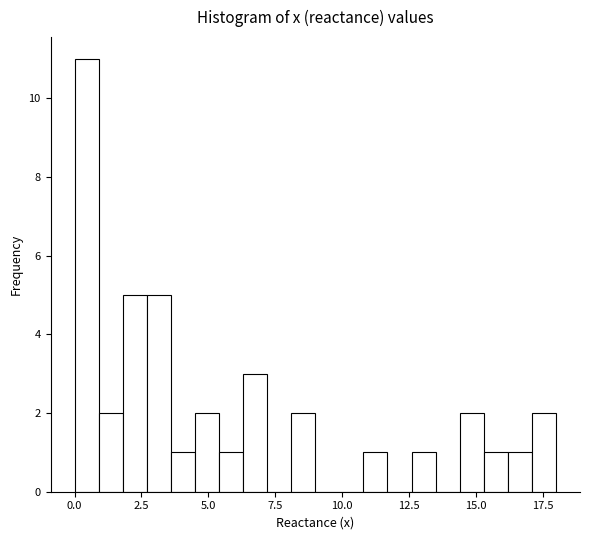

Read against the x-axis, roughly where is the centre of the tallest bar?

0.5